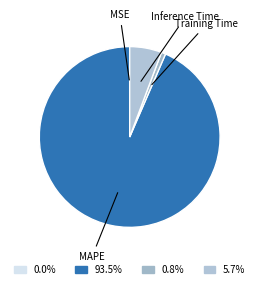

What is the largest slice in the pie chart?

MAPE